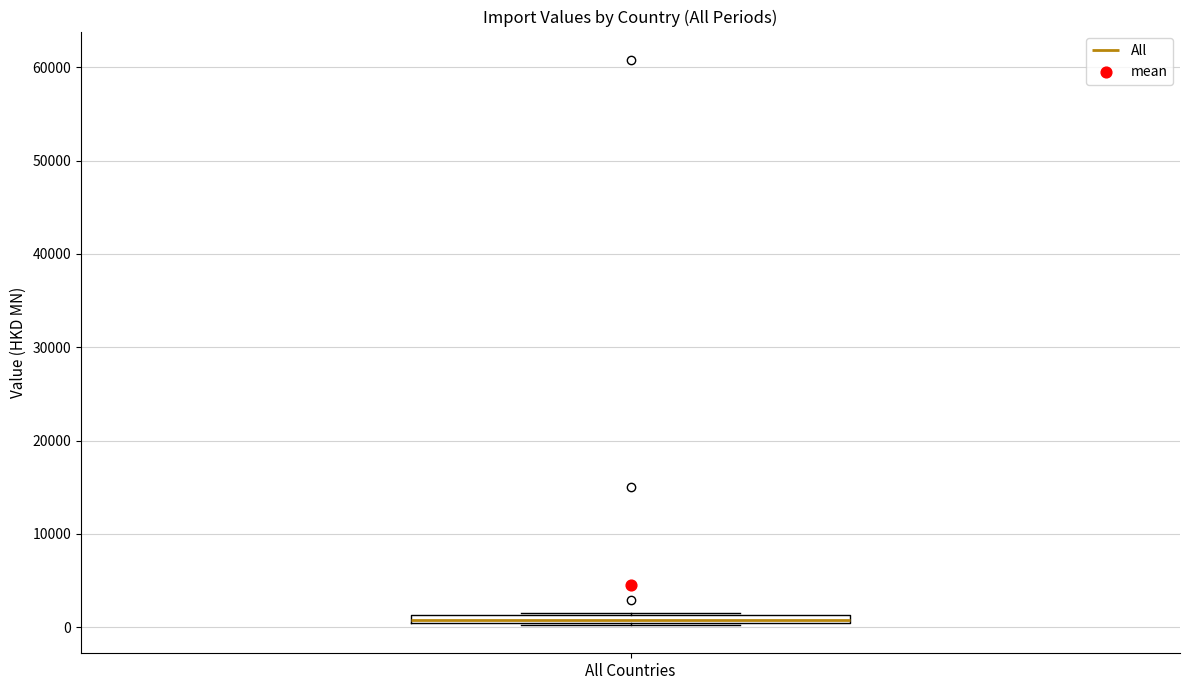

Where is the lower edge of the box for All Countries on the y-axis? The values are not printed on the chart, so give them approximately, as read against the axis.

0